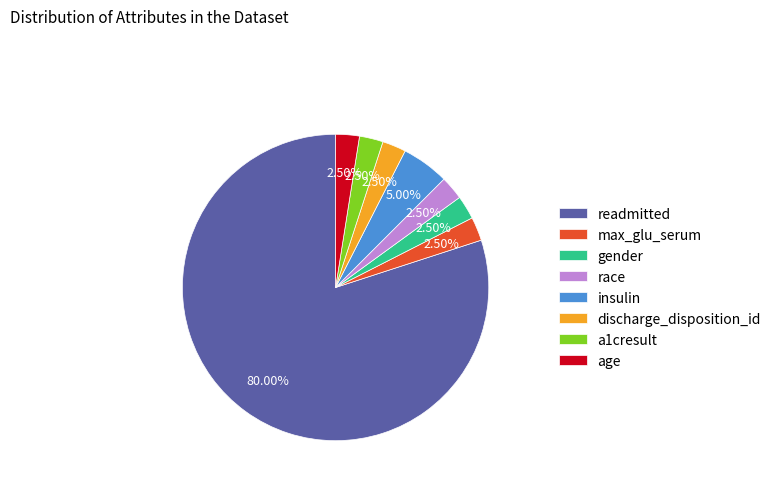

Which category has the biggest portion of the pie?

readmitted